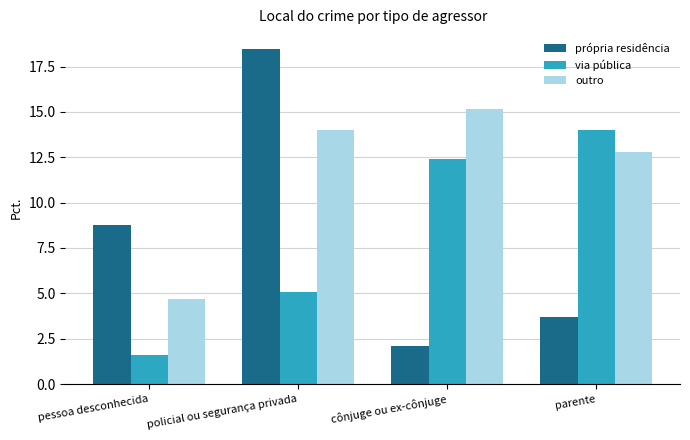

What is the total value across all series at pessoa desconhecida?

15.0